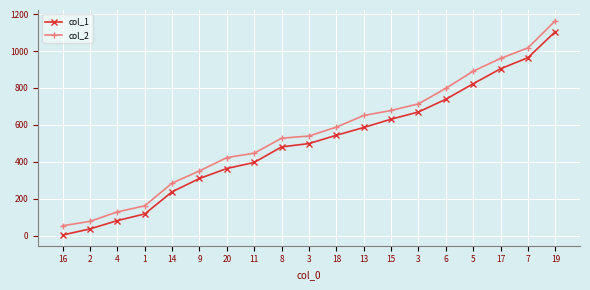

Reading left to right, transcribe all the data shown in this chart.

col_1: 16=4	2=37	4=82	1=118	14=238	9=310	20=364	11=397	8=481	3=499	18=544	13=586	15=631	3=670	6=739	5=823	17=904	7=964	19=1105
col_2: 16=54	2=78	4=129	1=162	14=285	9=351	20=423	11=447	8=528	3=540	18=588	13=651	15=678	3=714	6=798	5=891	17=960	7=1017	19=1164